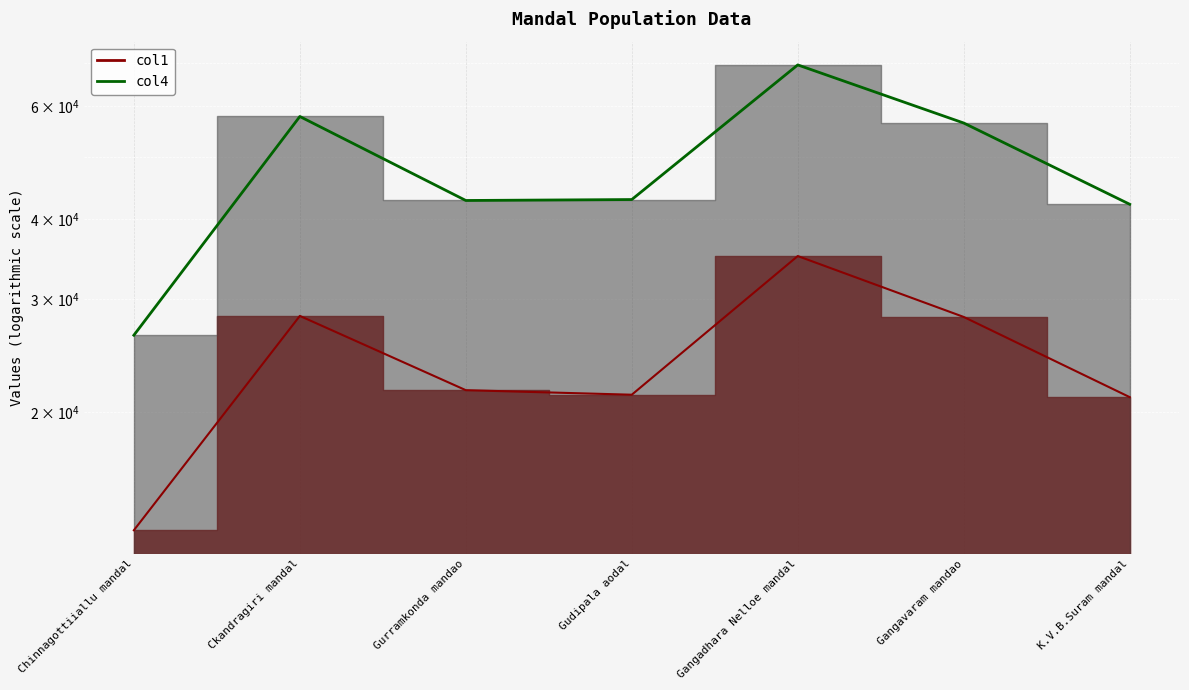

Reading left to right, extract all data points from this chart.

col1: 13112.1	28277.3	21666.6	21316.7	35045.9	28171.0	21132.7
col4: 26385.3	57801.6	42772.0	42916.2	69543.0	56463.9	42195.2